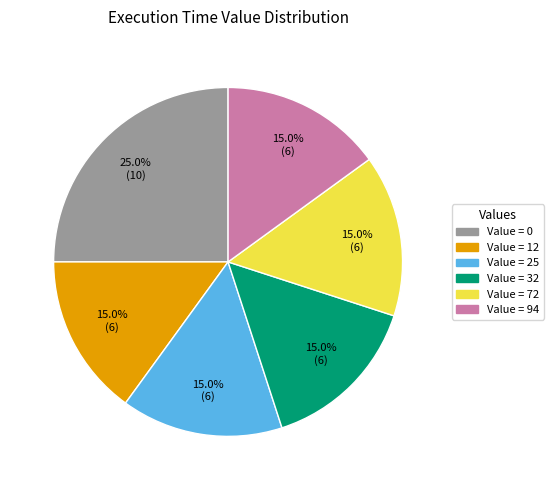

Does any single category account for the majority?

No